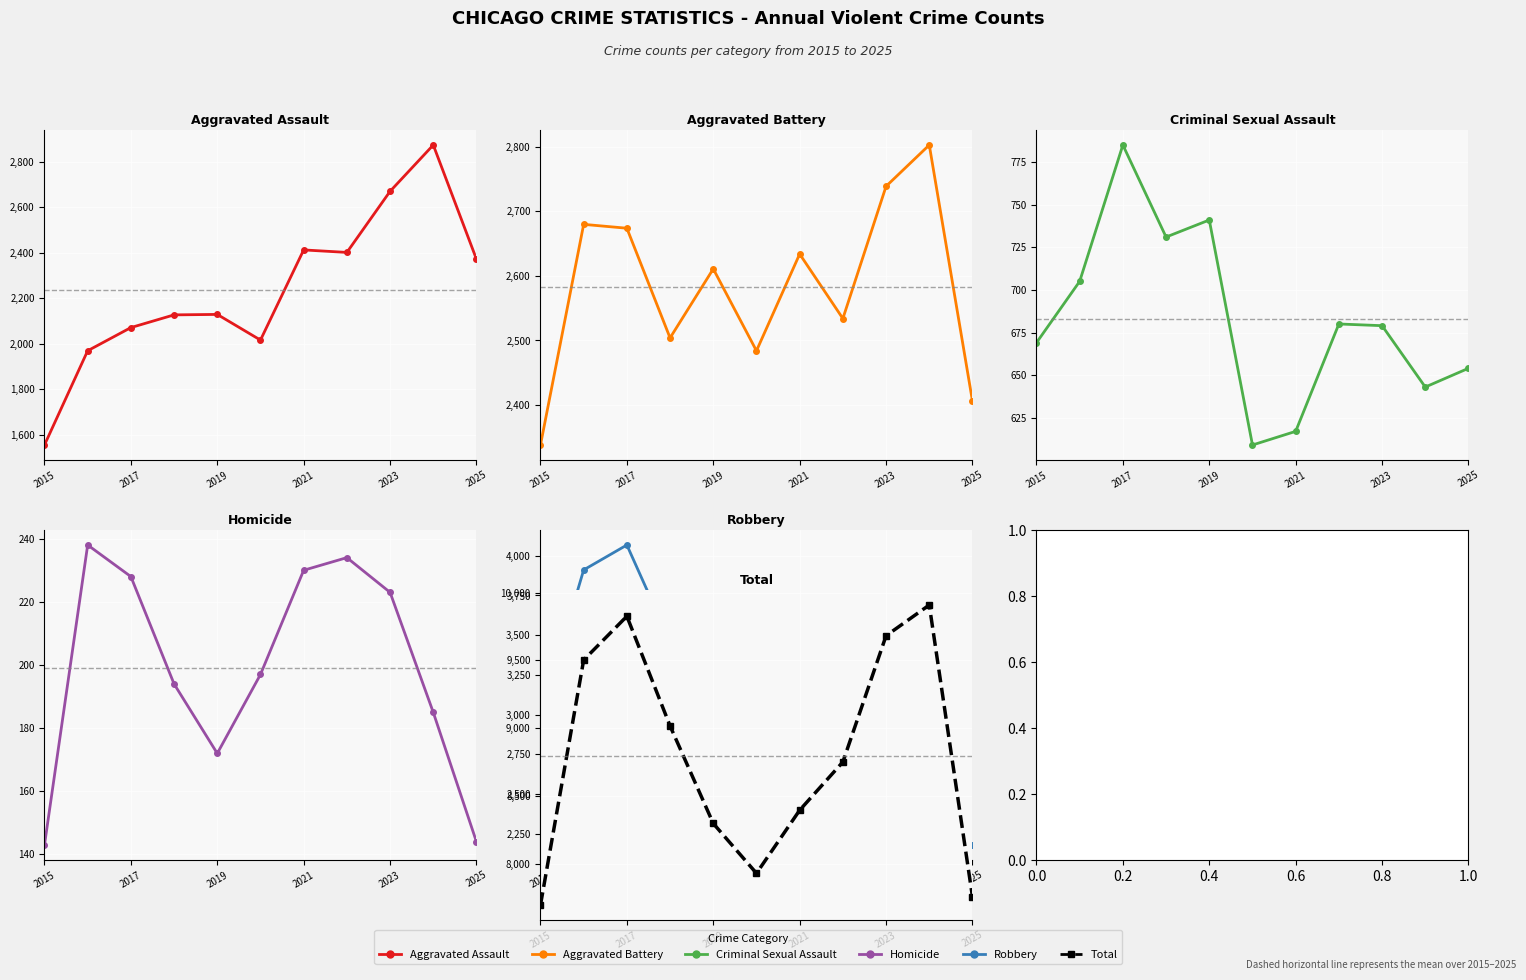

What is the difference between the second highest and minimum values in the Aggravated Assault series?

1117